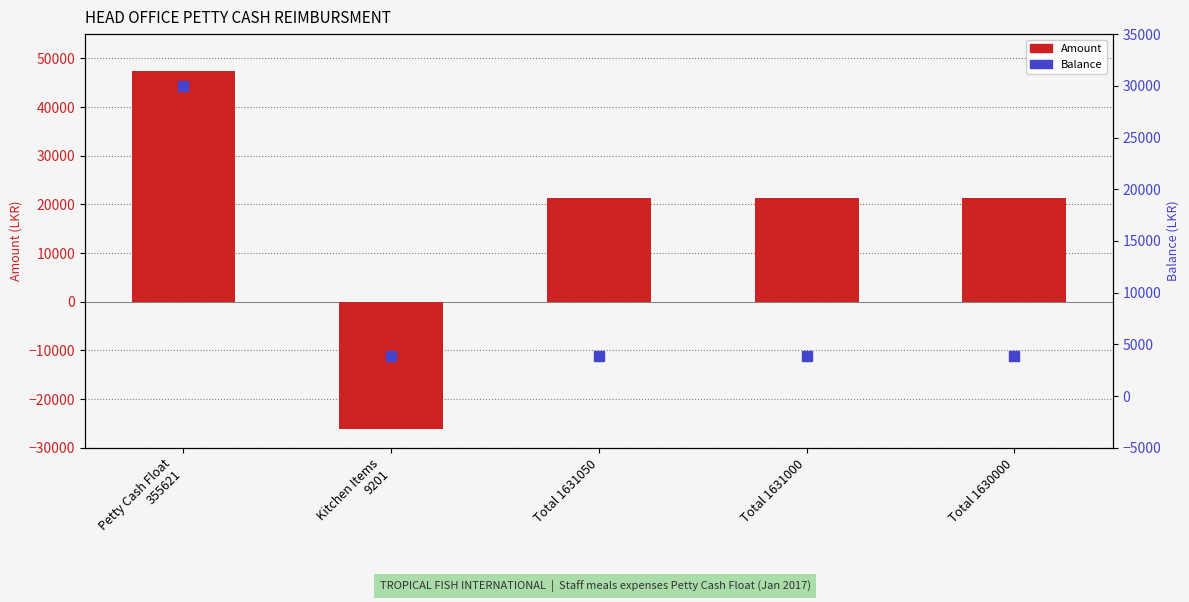

What are all the series names shown in the legend?

Amount, Balance